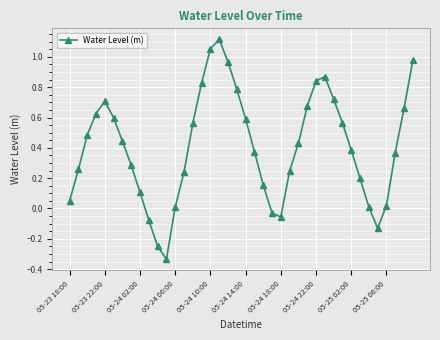

What is the difference between the maximum and minimum values?

1.5